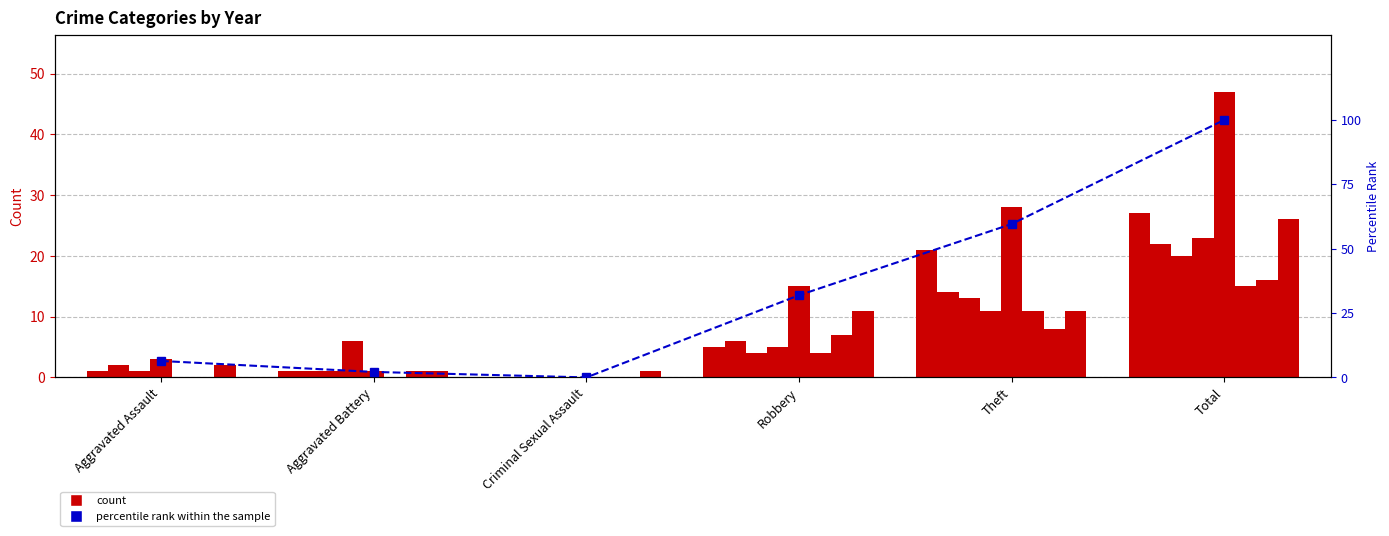

Reading left to right, transcribe all the data shown in this chart.

Aggravated Assault=6.4	Aggravated Battery=2.1	Criminal Sexual Assault=0.0	Robbery=31.9	Theft=59.6	Total=100.0